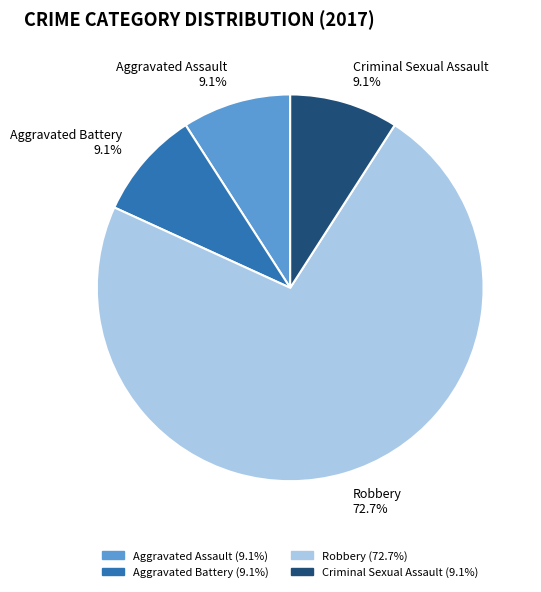

What is the ratio of the value at Aggravated Battery to the value at Robbery?

0.1